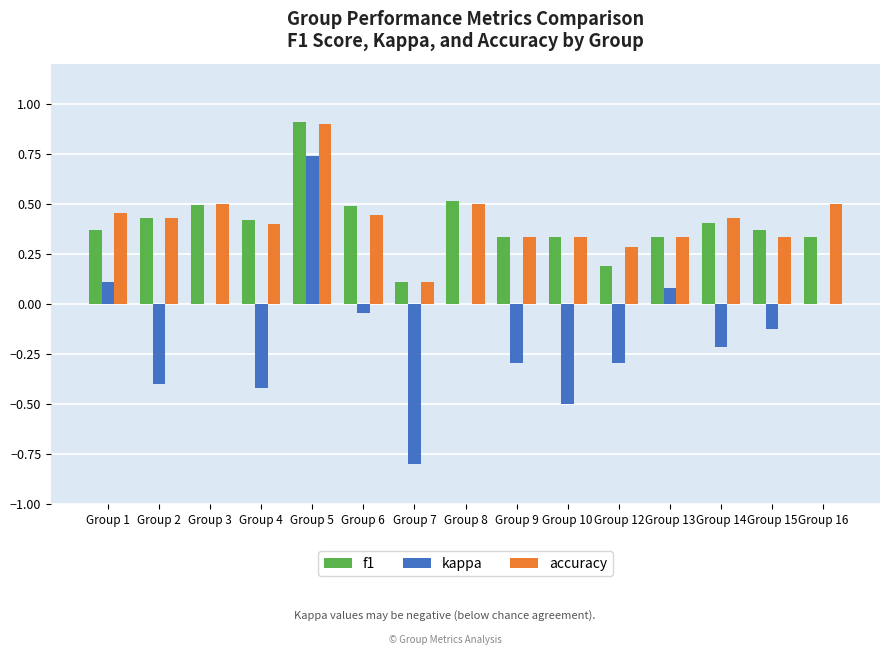

Where does the kappa series first go above 0?

Group 1